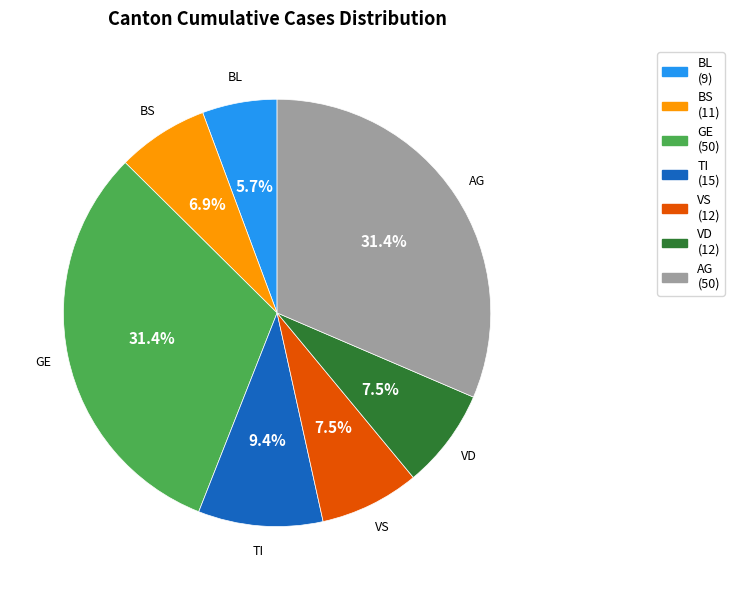

How many slices are in this pie chart?

7